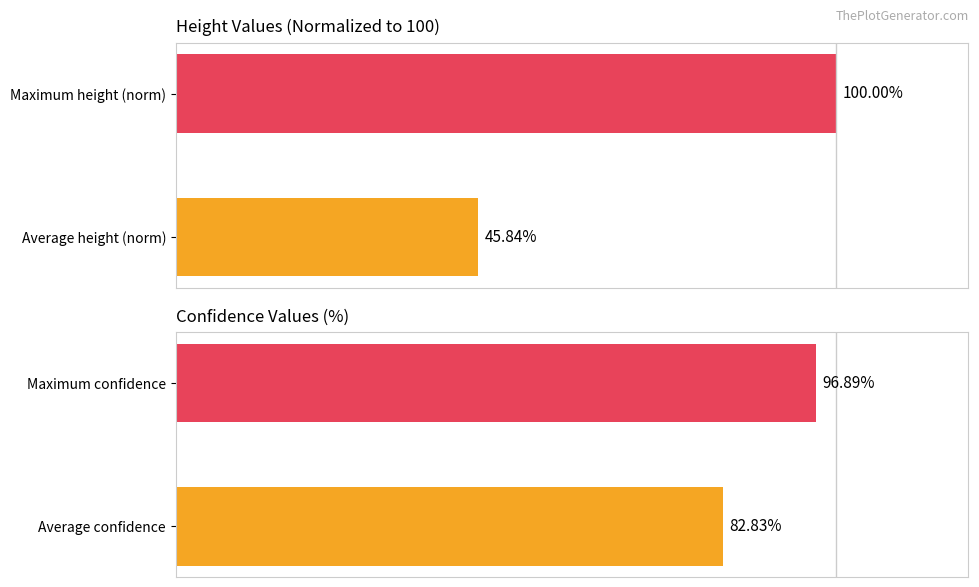

What is the sum of all conf values?

179.7